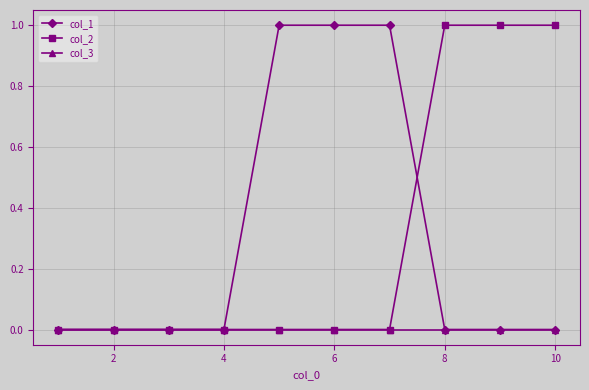

Reading left to right, what are all the values shown in this chart?

col_1: 0	0	0	0	1	1	1	0	0	0
col_2: 0	0	0	0	0	0	0	1	1	1
col_3: 0	0	0	0	0	0	0	0	0	0